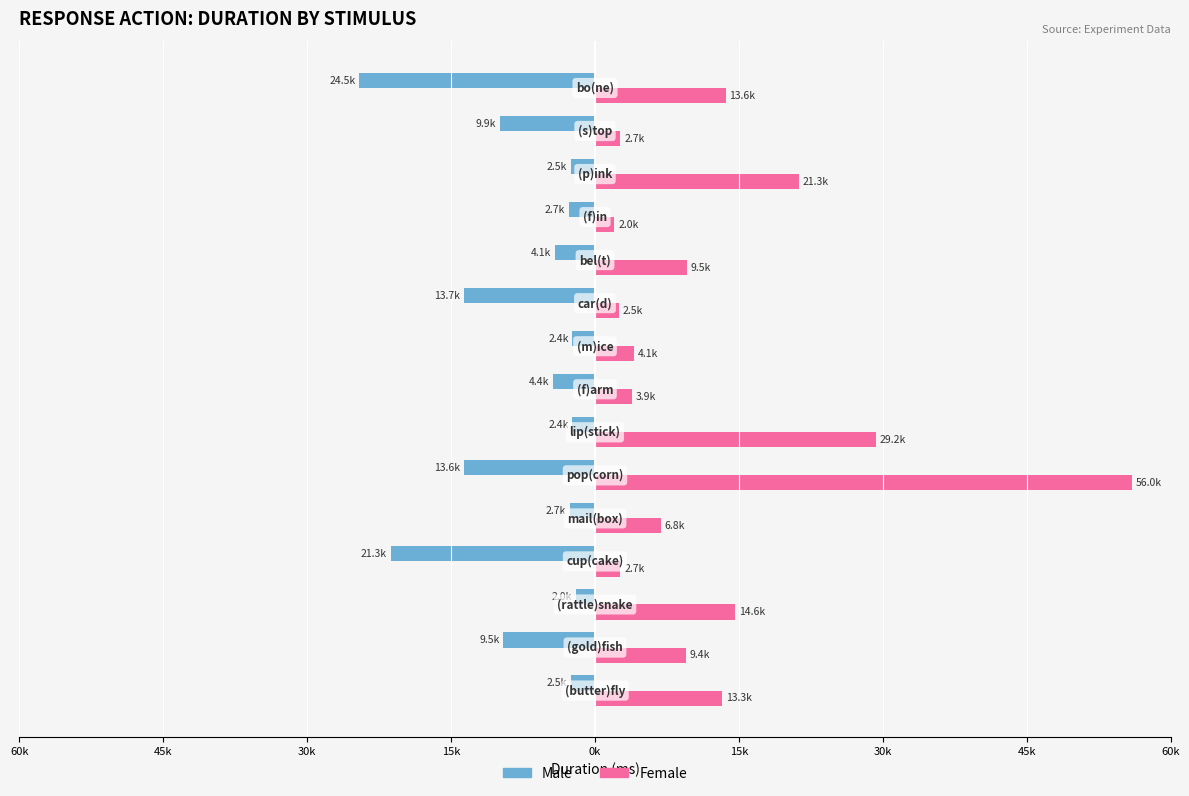

What are all the series names shown in the legend?

Male, Female